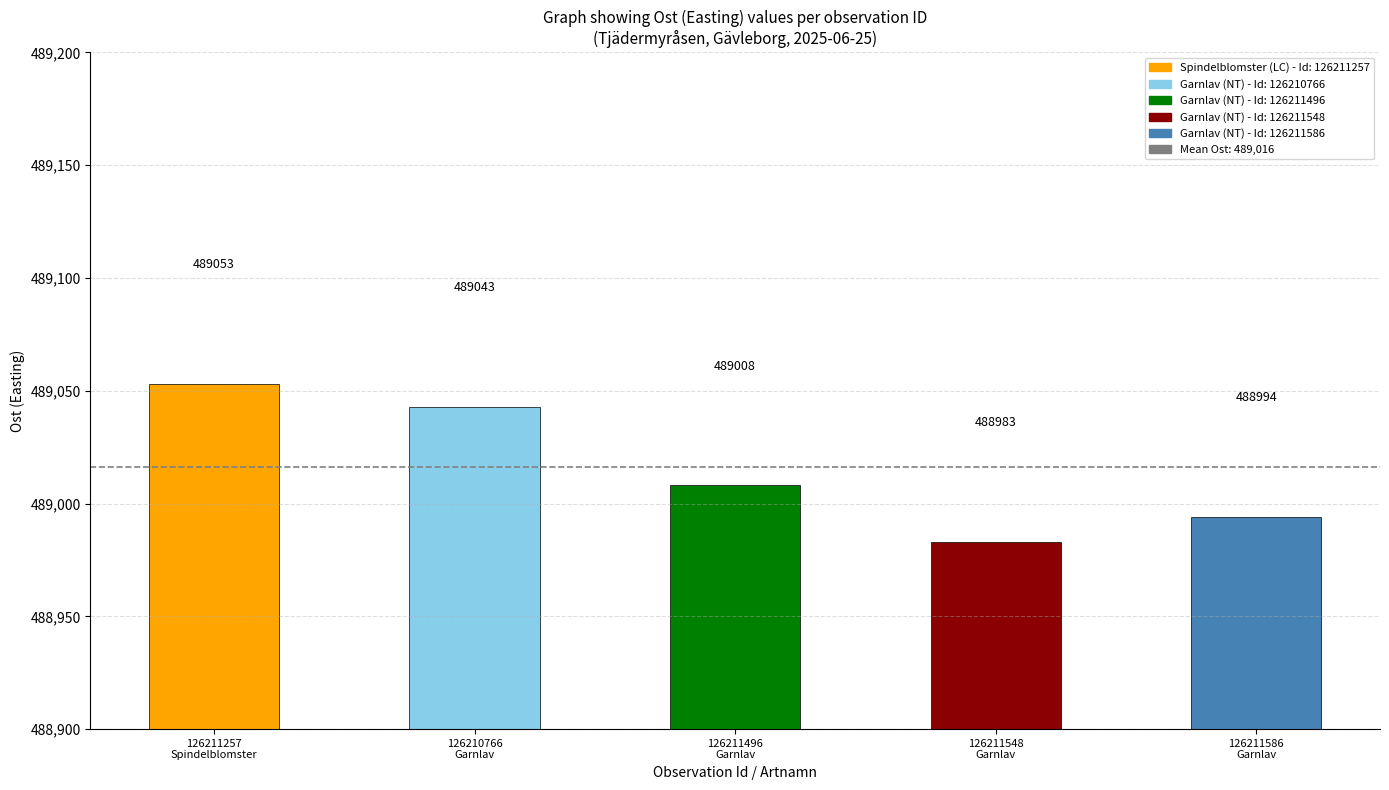

Does the chart contain any negative values?

No